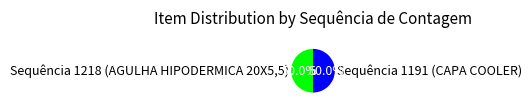

Combined, what portion of the pie is Sequência 1191 (CAPA COOLER) and Sequência 1218 (AGULHA HIPODERMICA 20X5,5)?

100.0%